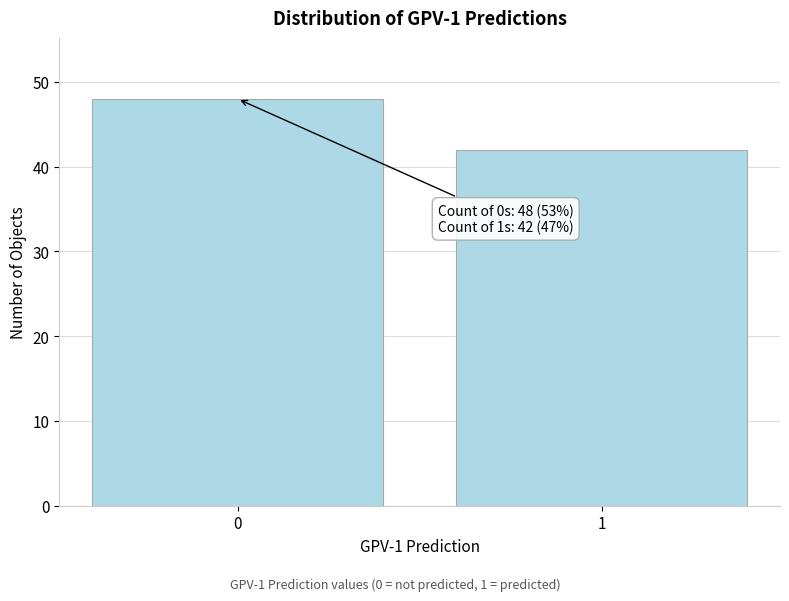

Reading left to right, list all the values displayed in this chart.

0=48	1=42